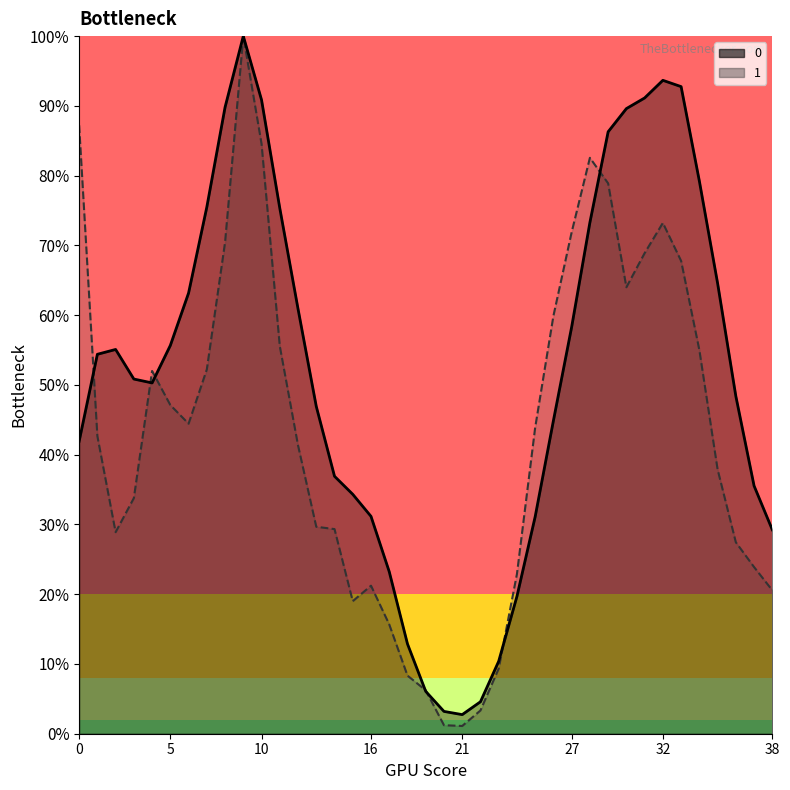

Rank the series by their average value, from highest to lowest.

0, 1